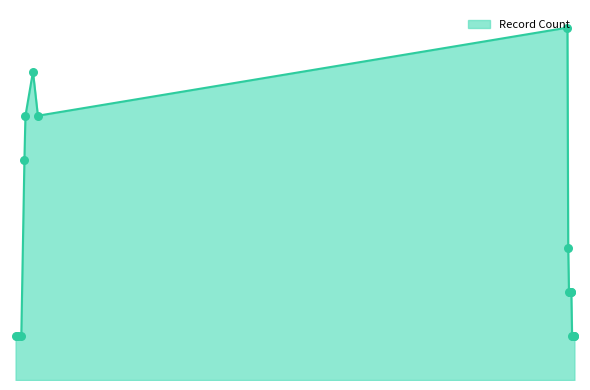

Is this an area chart (filled region under the line)?

Yes